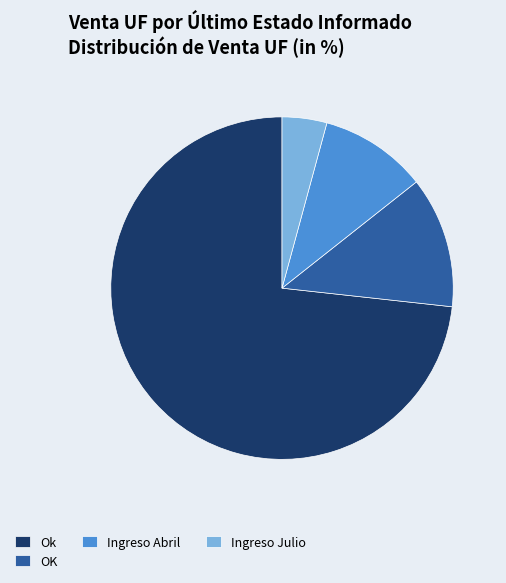

Is it true that Ingreso Julio is 4% of the pie?

True